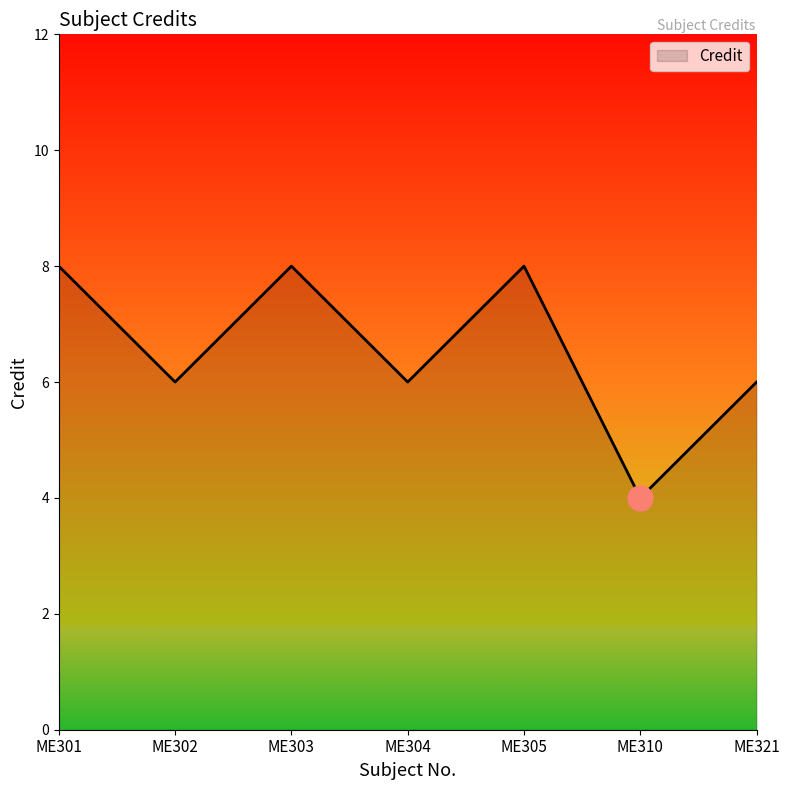

True or false: the data has more than 2 interior local peaks.

False